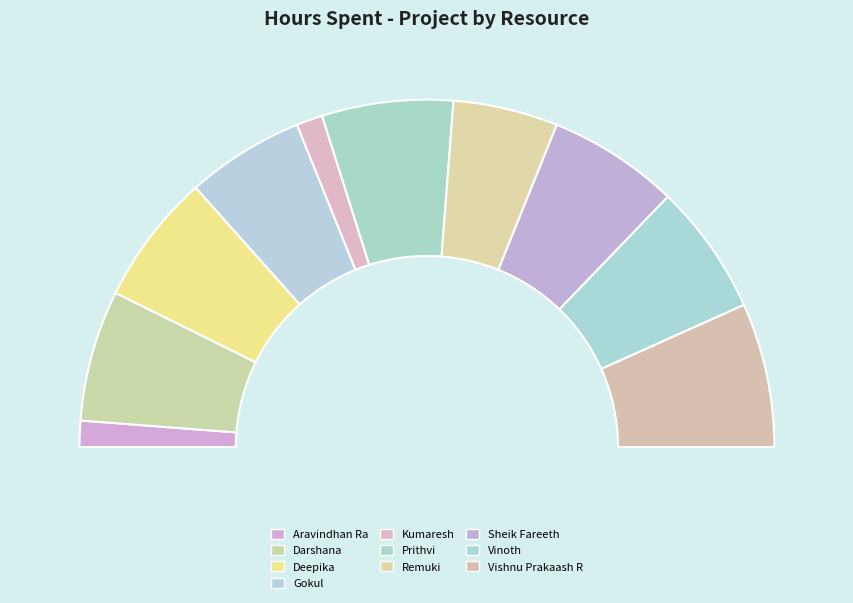

Does Gokul account for over 50% of the chart?

No